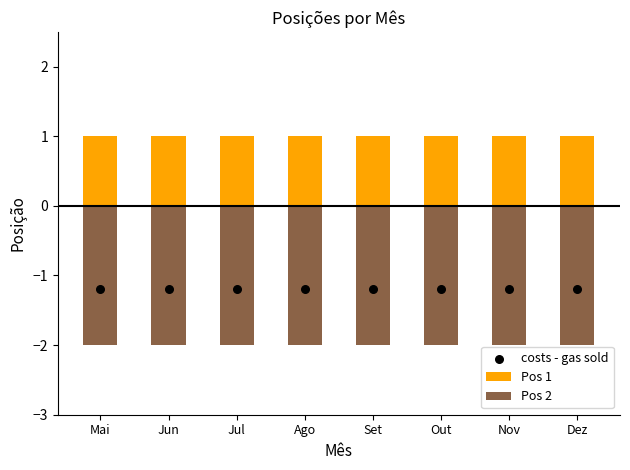

Is the value of costs - gas sold at Jul greater than the value of Pos 1 at Jul?

No